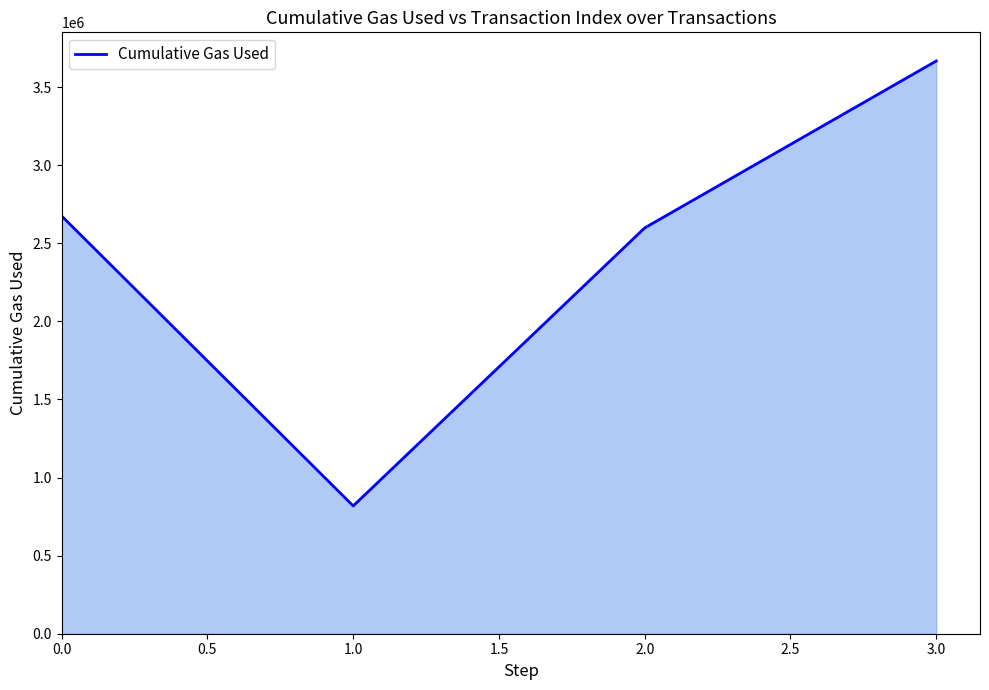

Rank the categories by value from highest to lowest.

3.0, 0.0, 2.0, 1.0